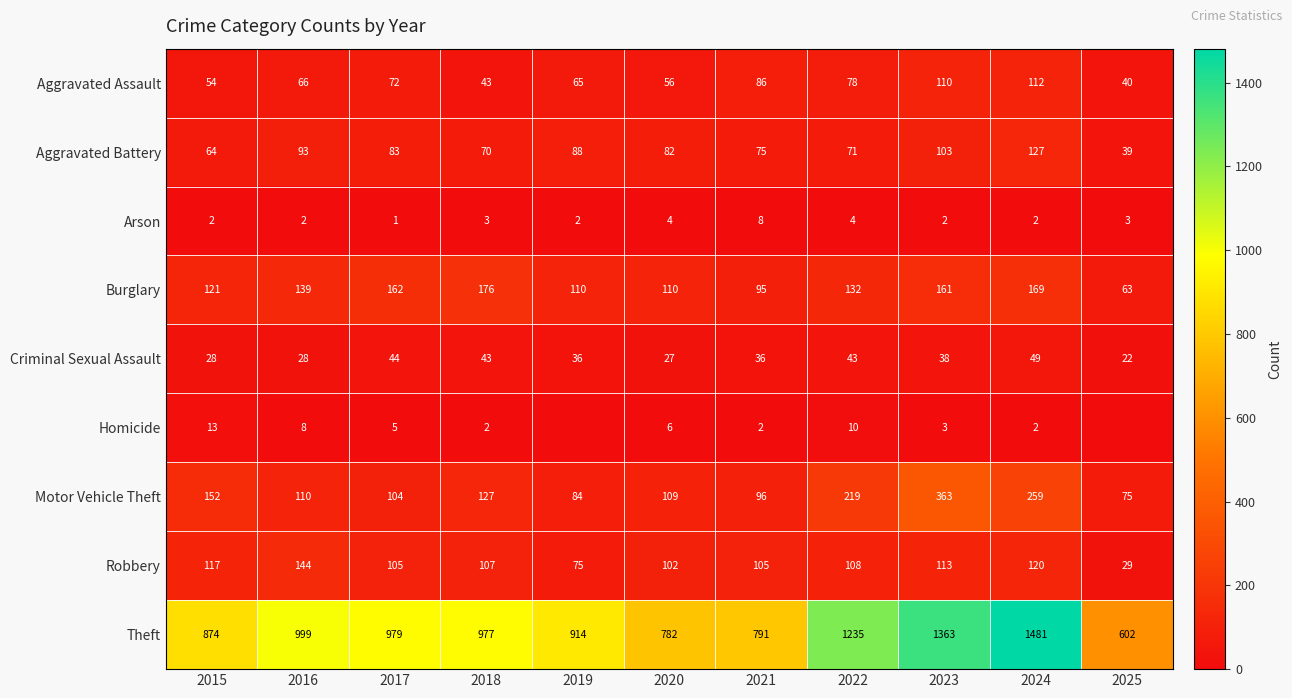

What is the average value of the Motor Vehicle Theft series?

154